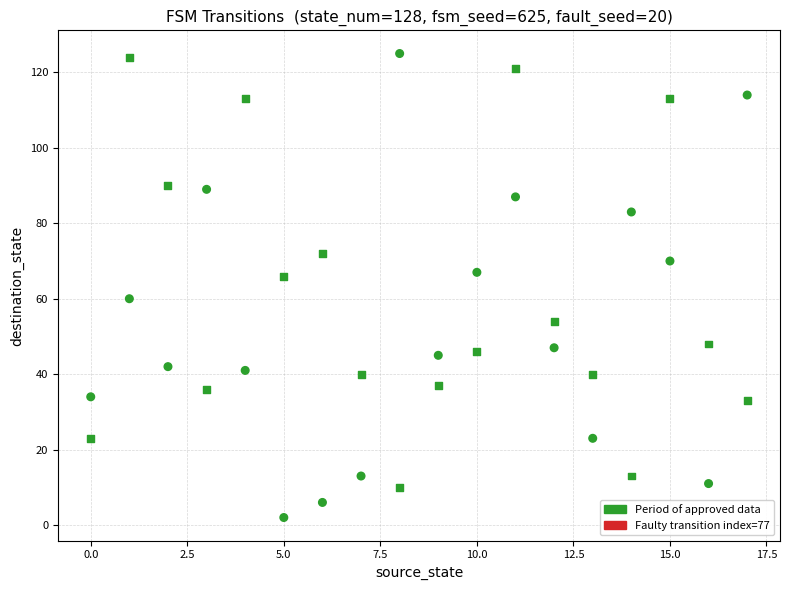

How many data points are displayed?

36